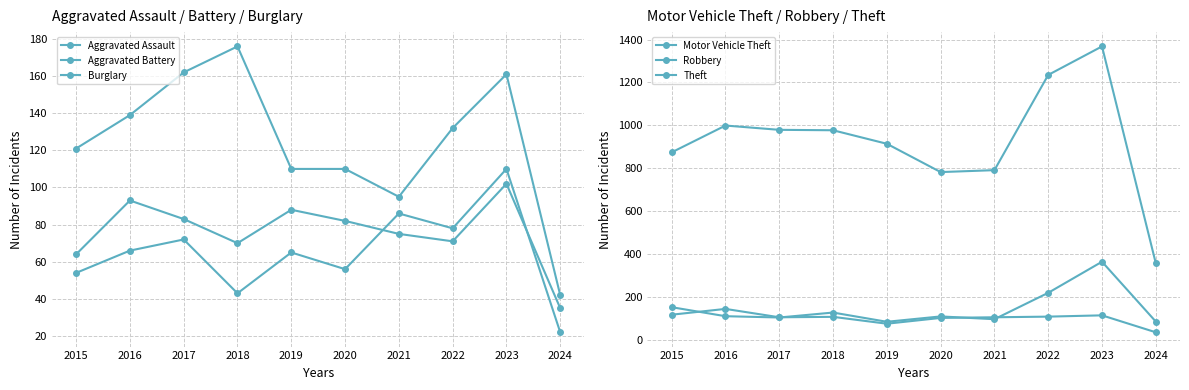

What is the sum of all Aggravated Assault values?

652